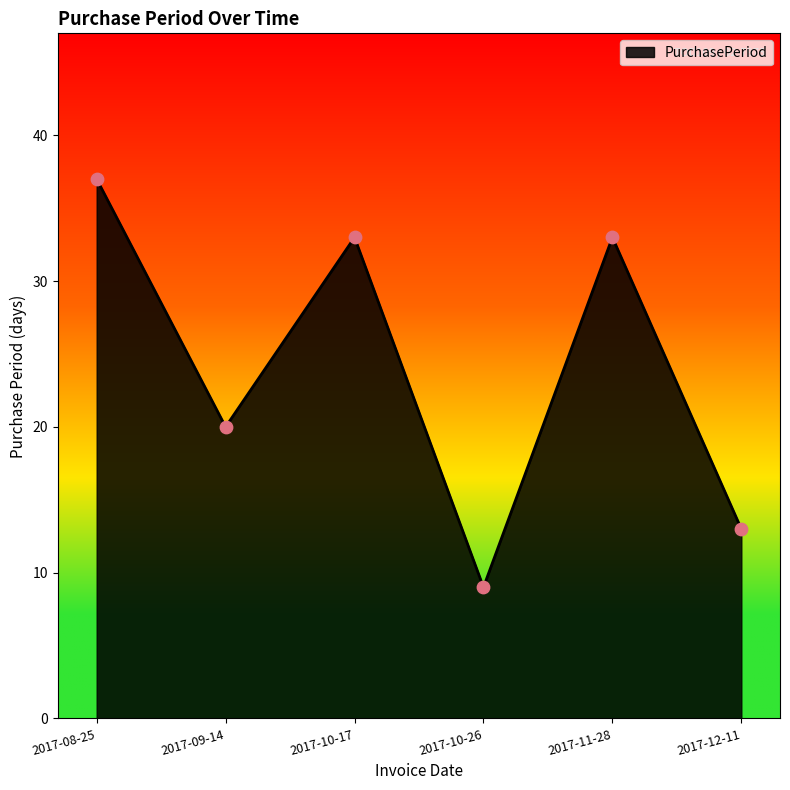

Which has a higher value, 2017-10-26 or 2017-09-14?

2017-09-14